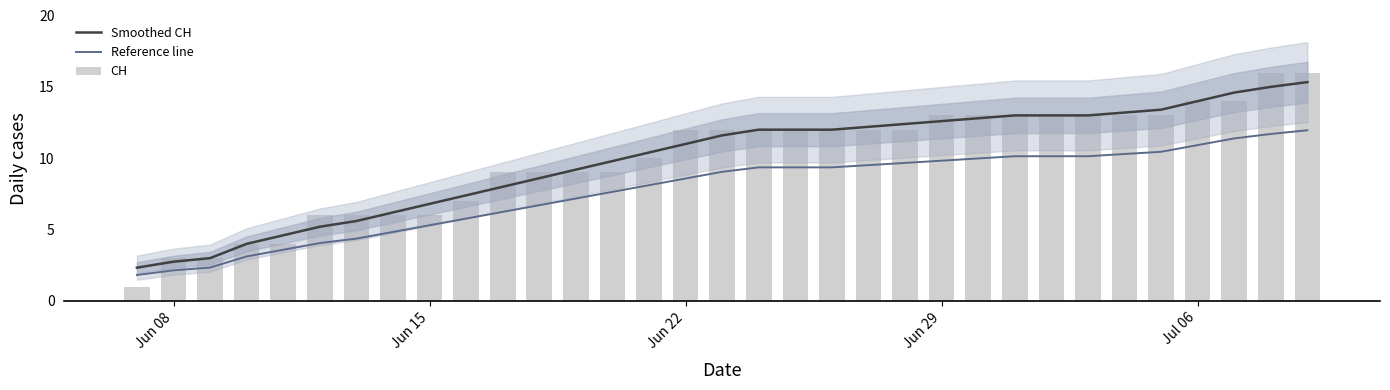

Which series has the largest range (max minus min)?

CH